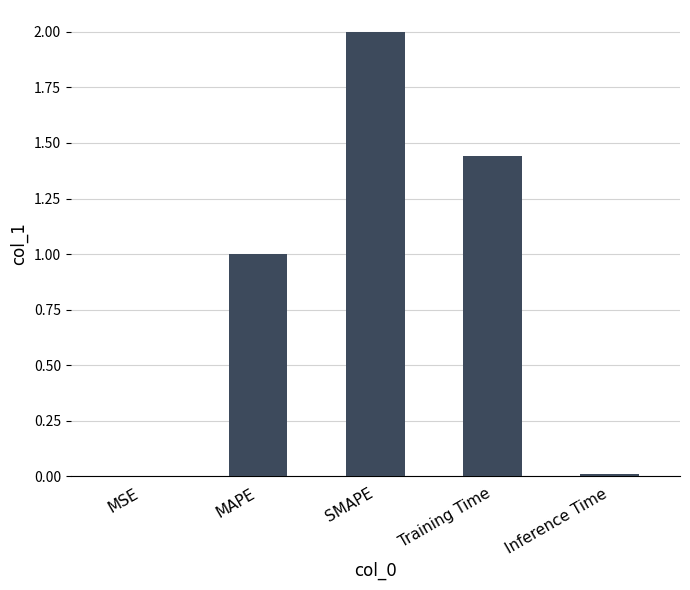

What is the change in value from MSE to Training Time?

+1.4